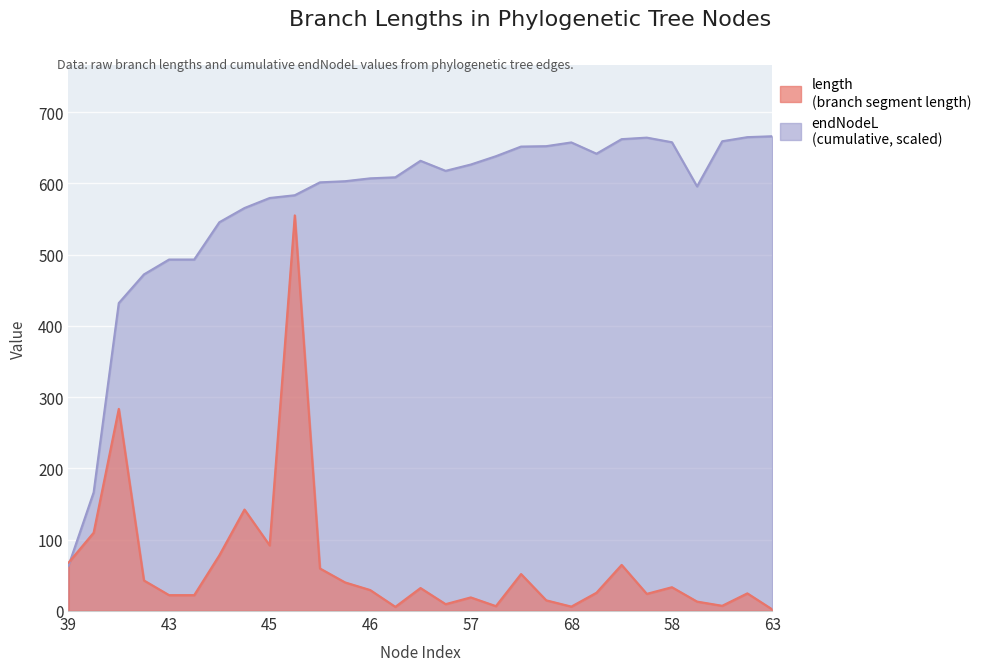

Rank the series at 60 from highest to lowest value.

endNodeL, length